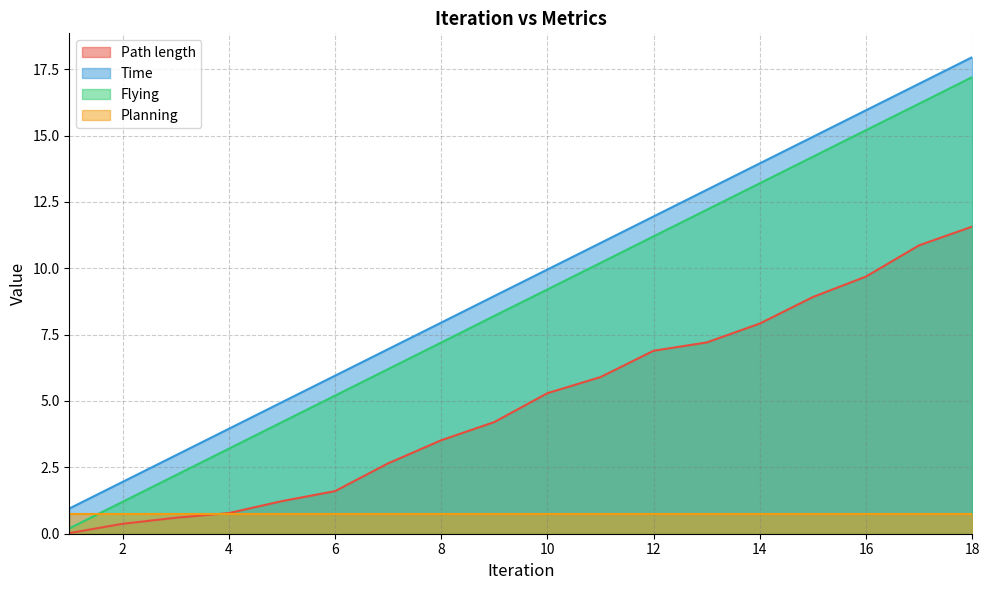

Which series has the largest total across all categories?

Time